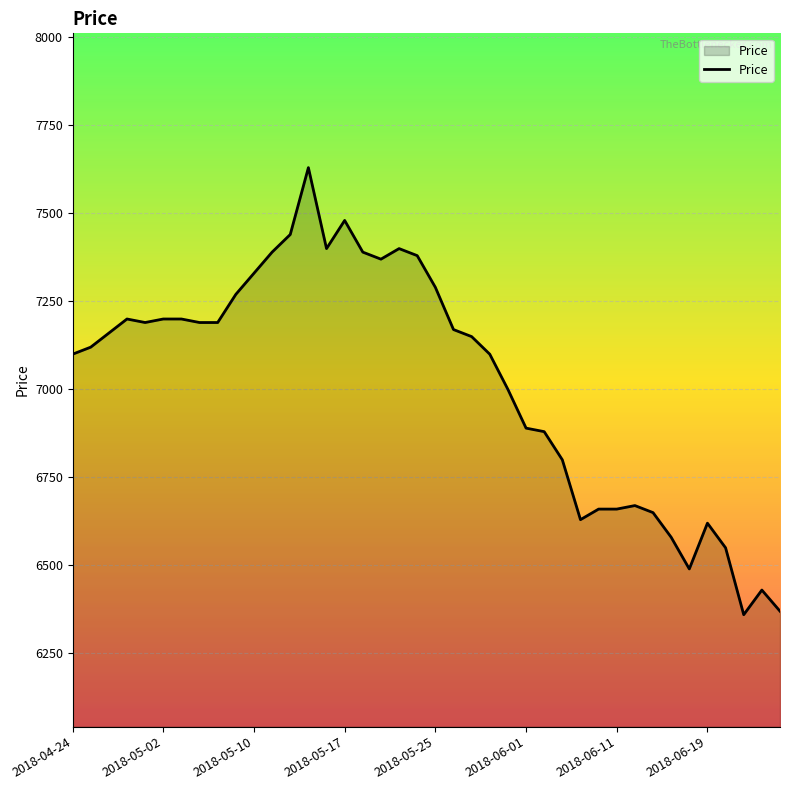

What is the difference between the maximum and minimum values?

1270